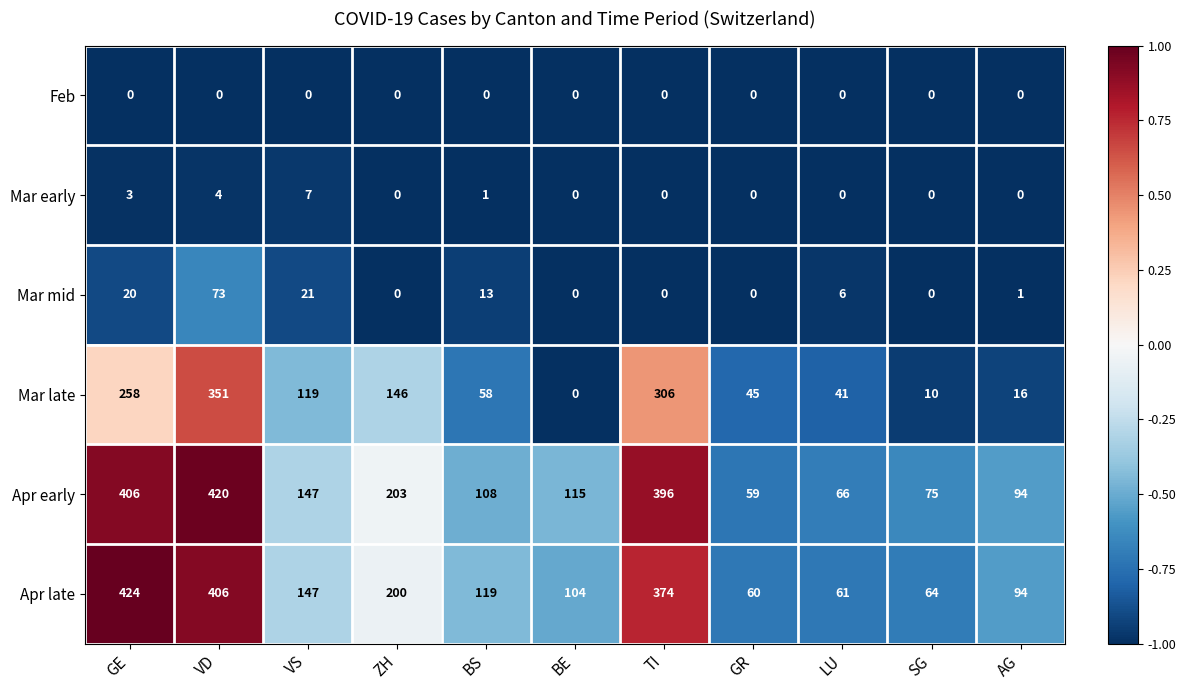

The value of Apr late at LU is 20. True or false?

False